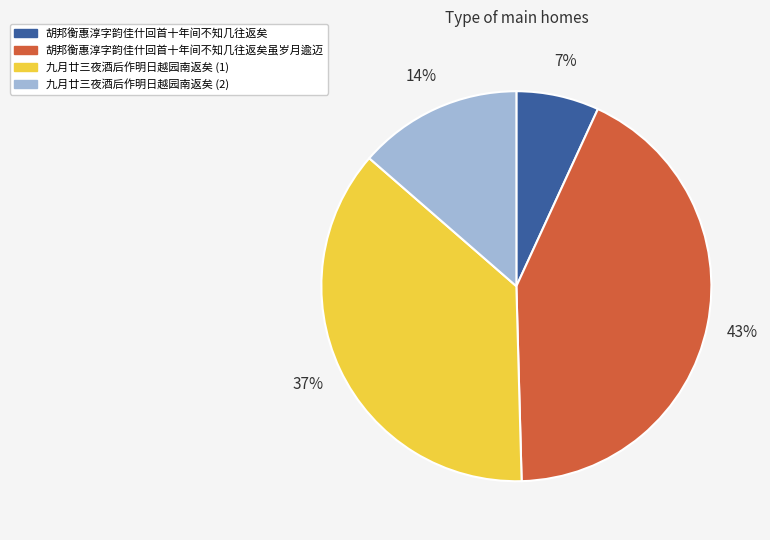

To the nearest percent, what is the average slice percentage?

25%